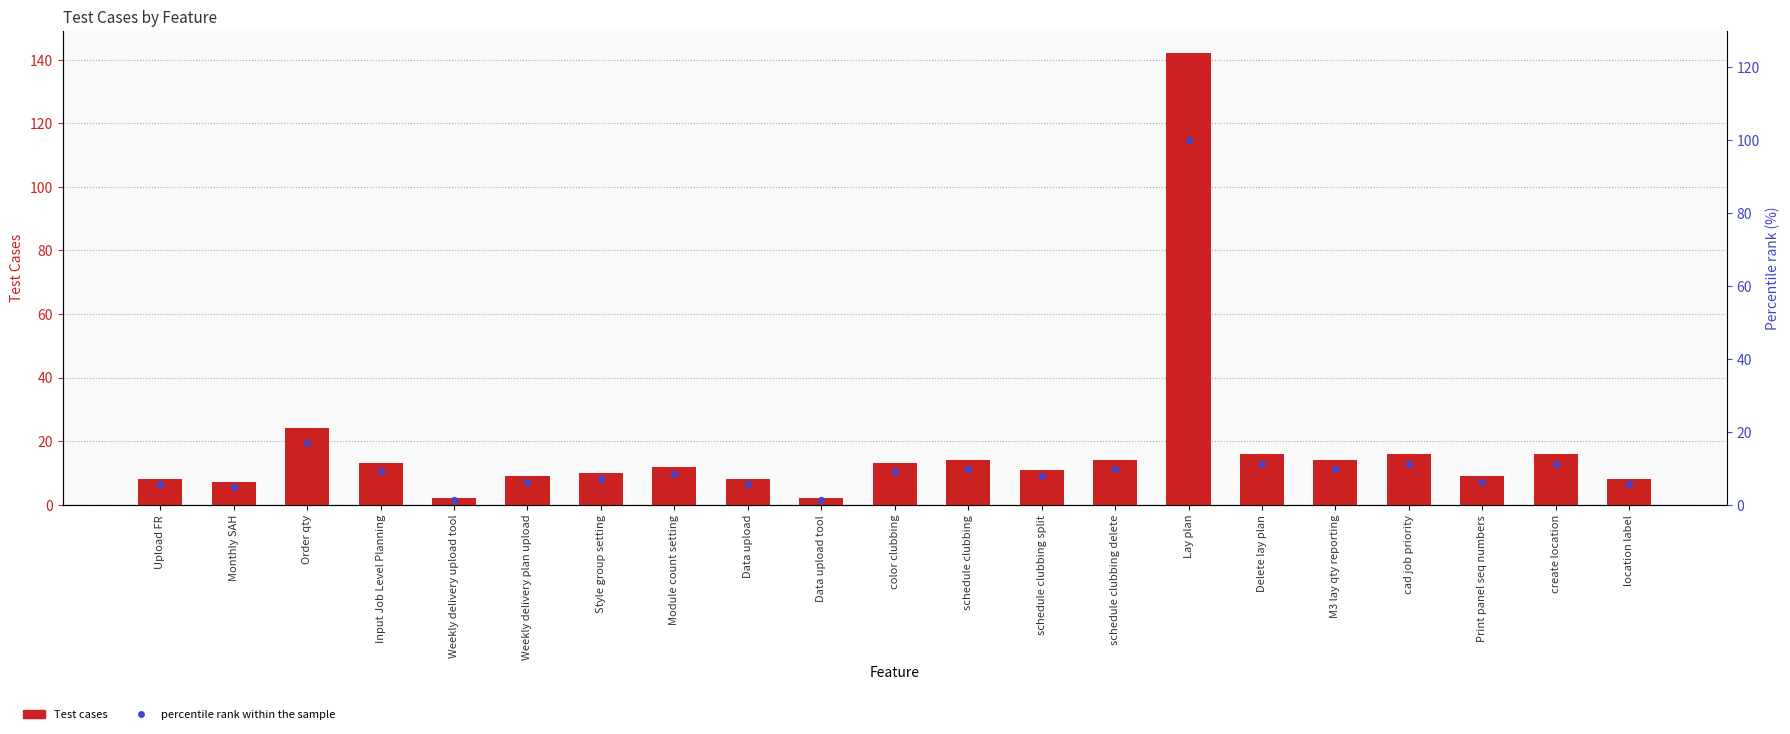

At how many categories does at least one series exceed 63?

1